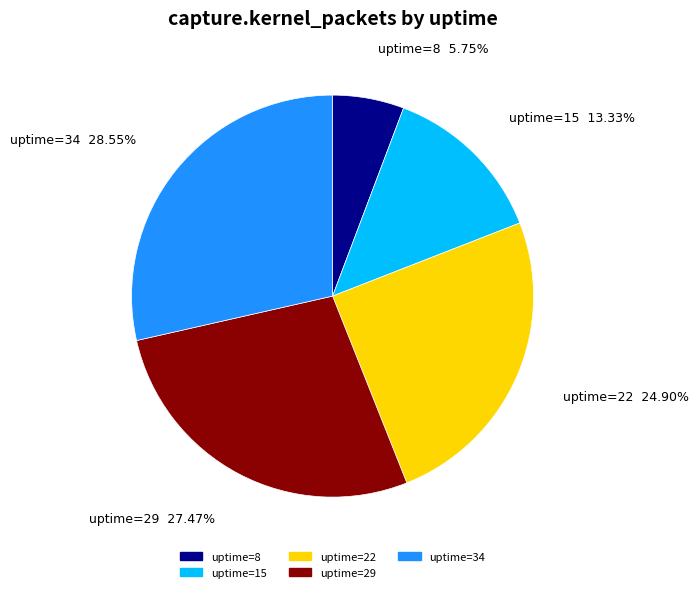

Is uptime=8 the majority of the pie?

No